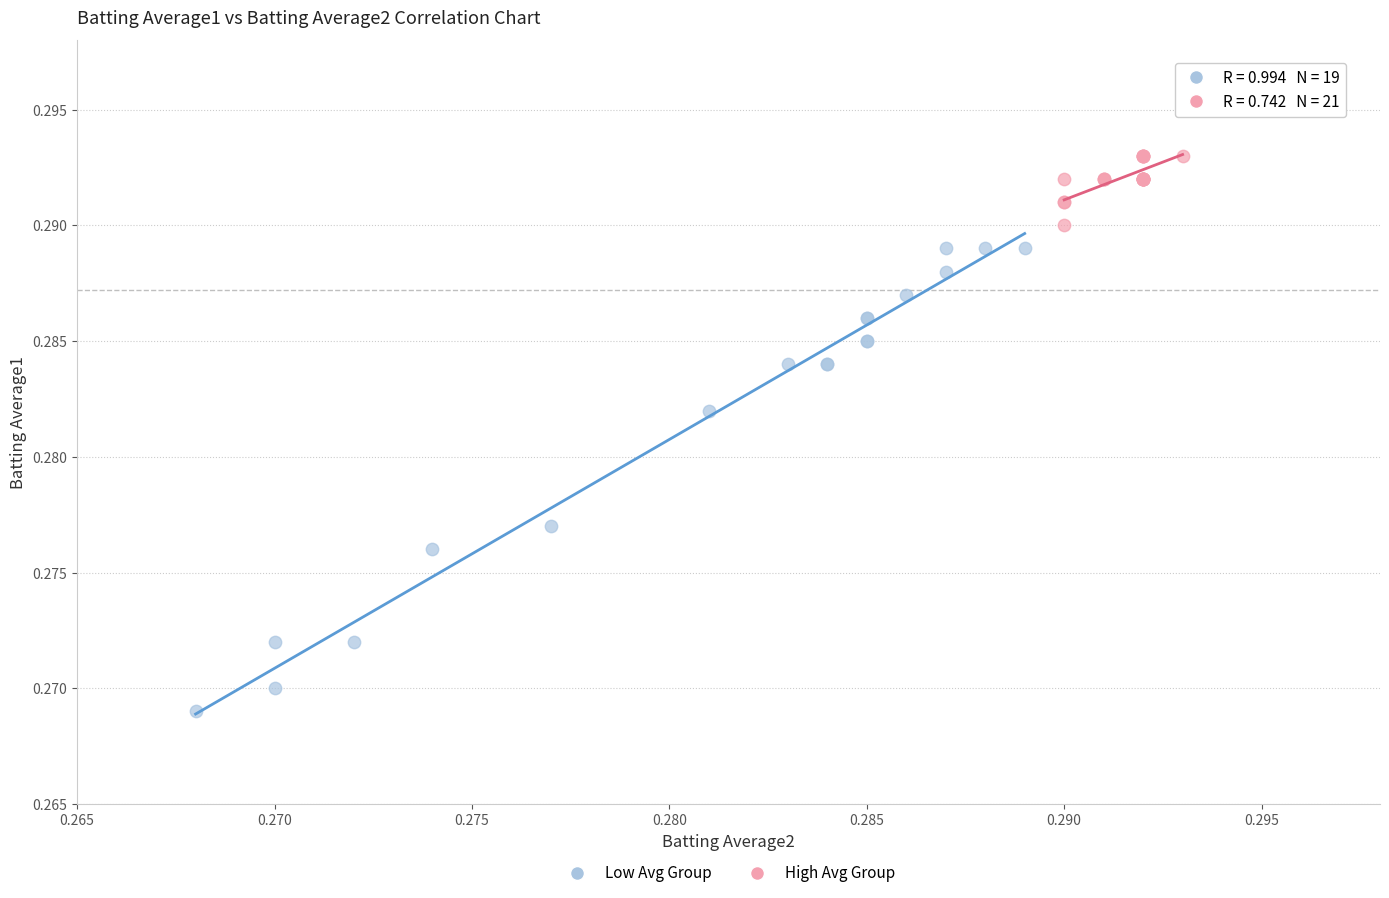

What are all the series names shown in the legend?

Low Avg Group, High Avg Group